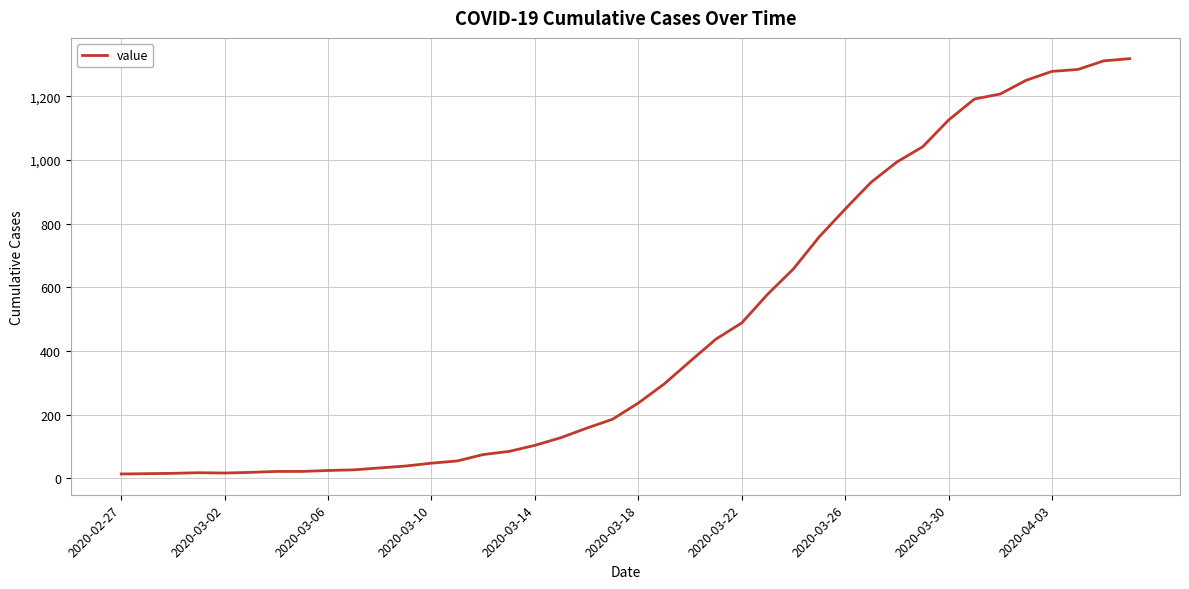

What is the difference between the maximum and minimum values?

1306